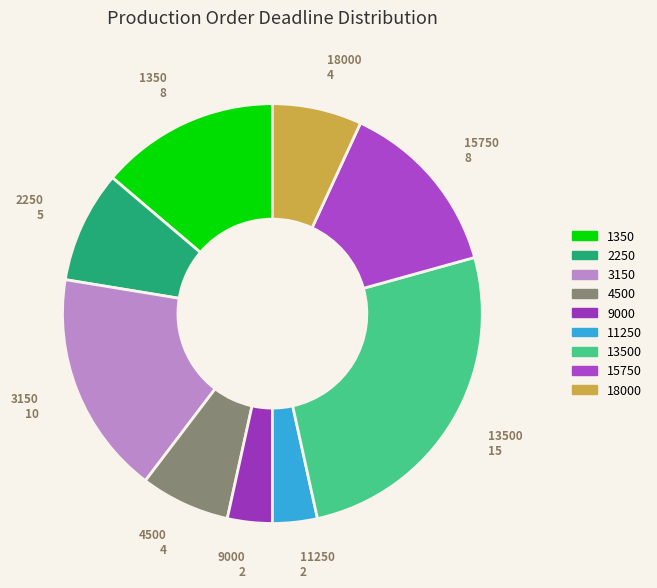

What is the largest slice in the pie chart?

13500